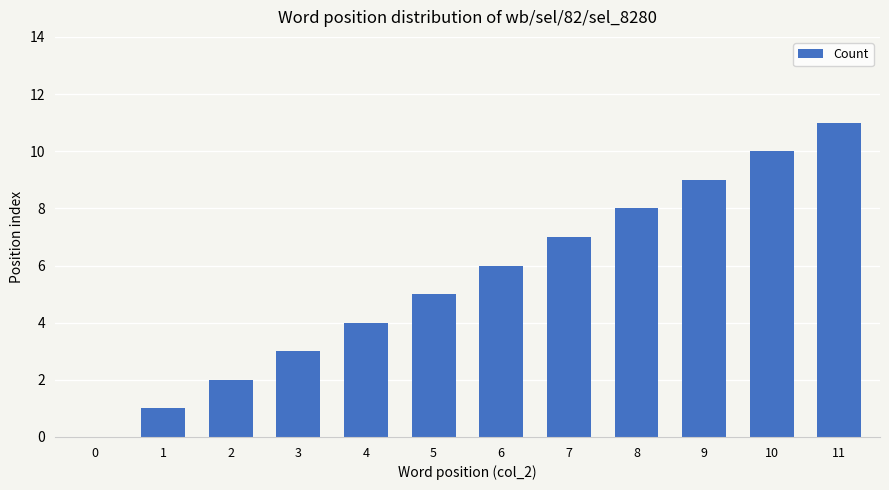

What is the sum of all values?

66